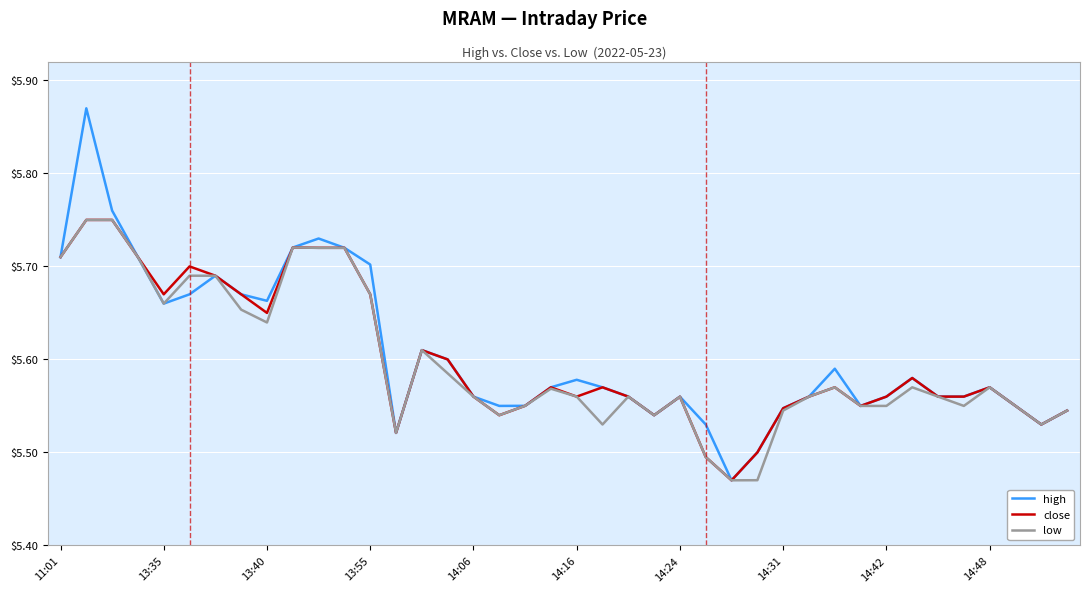

Which series has the widest spread of values?

high